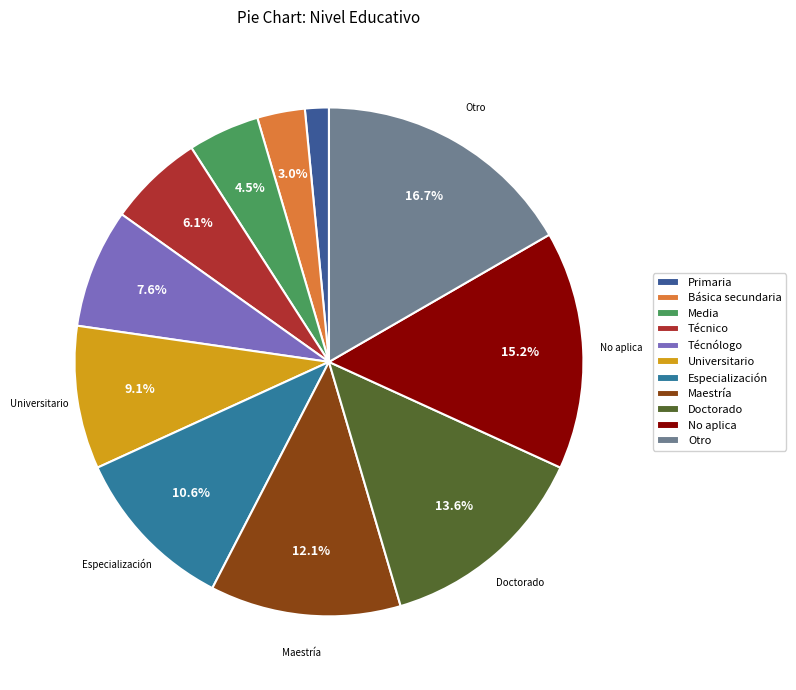

Which has a higher value, Media or Especialización?

Especialización